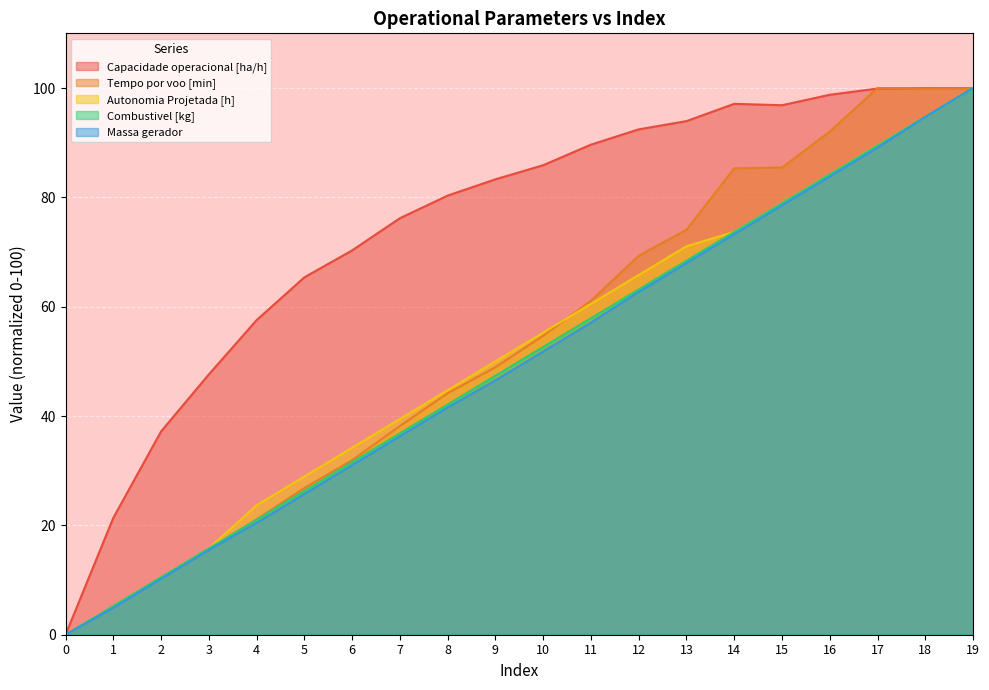

How many data points in Tempo por voo [min] are above 54?

10